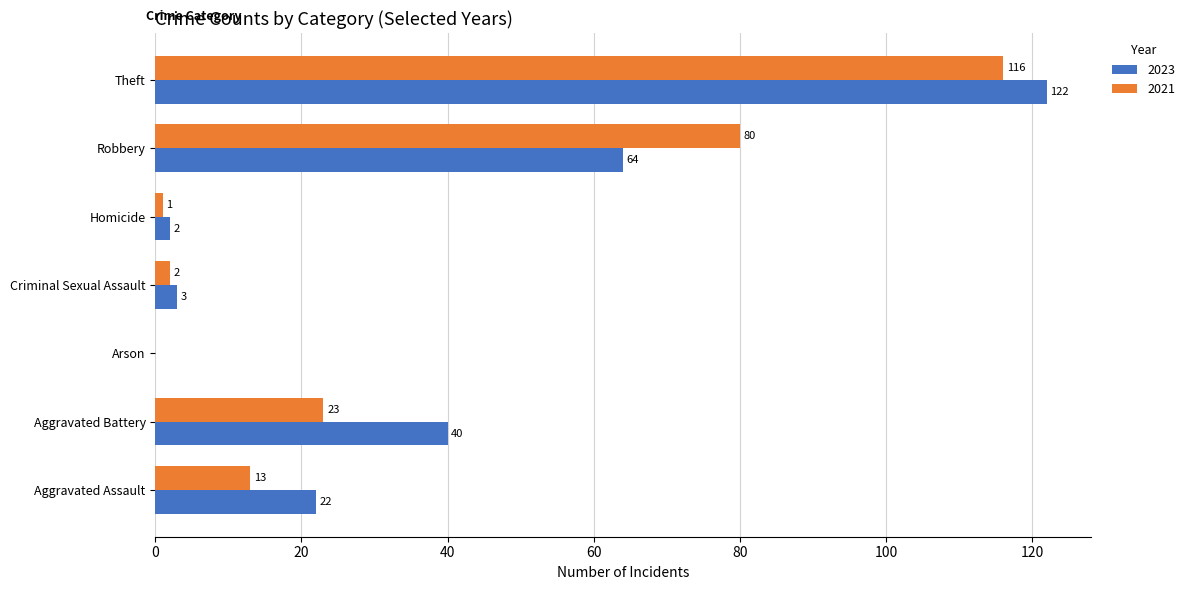

At which label is 2021 closest to 58?

Robbery